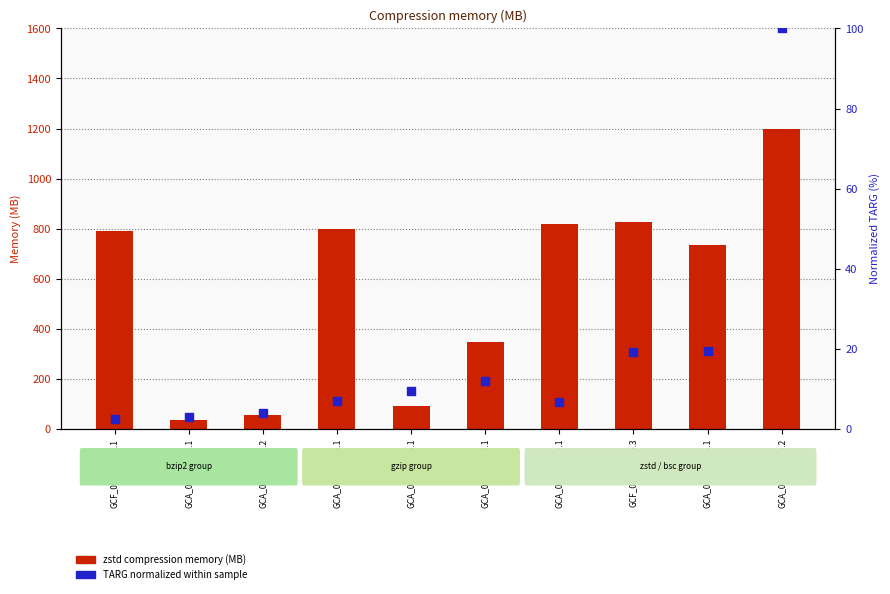

Which series has the widest spread of Y values?

zstd (compression memory MB)